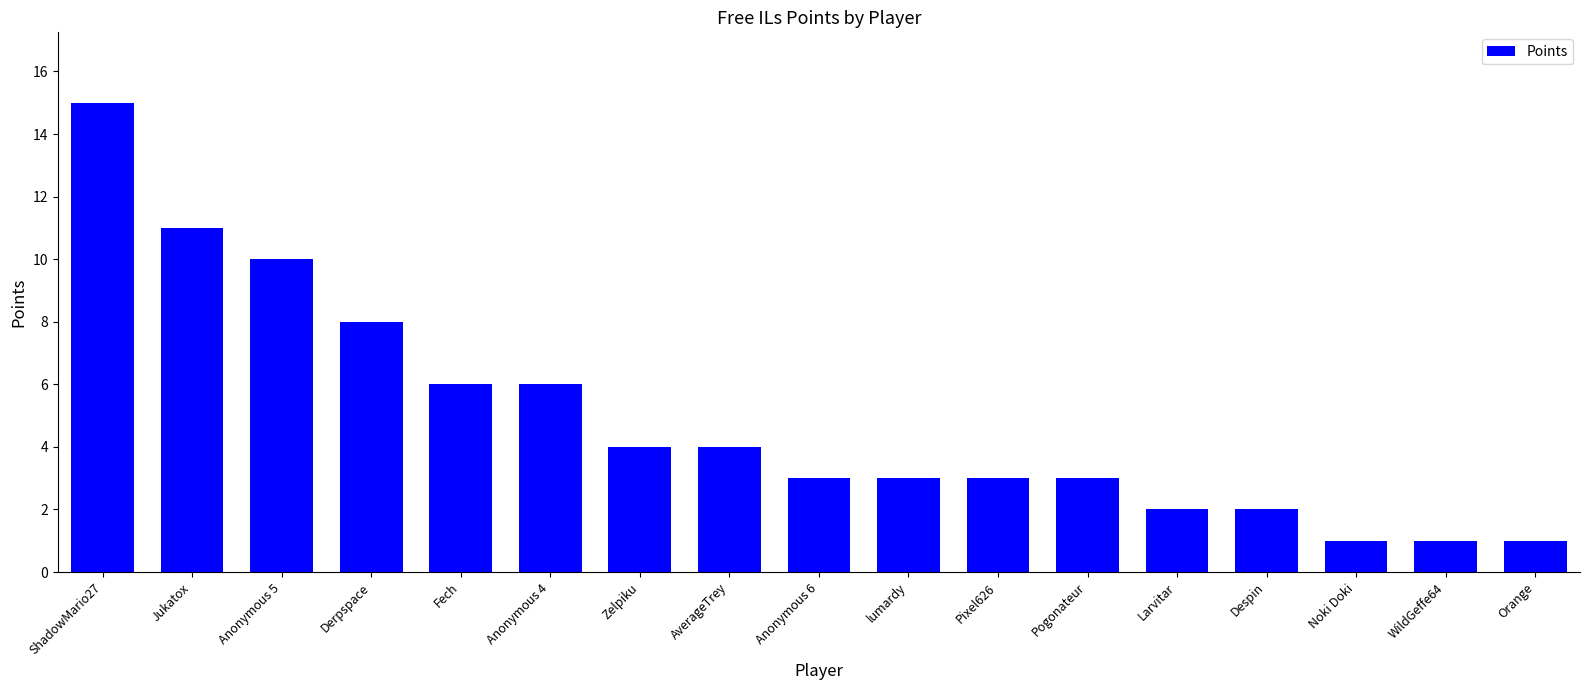

Are the bars horizontal?

No